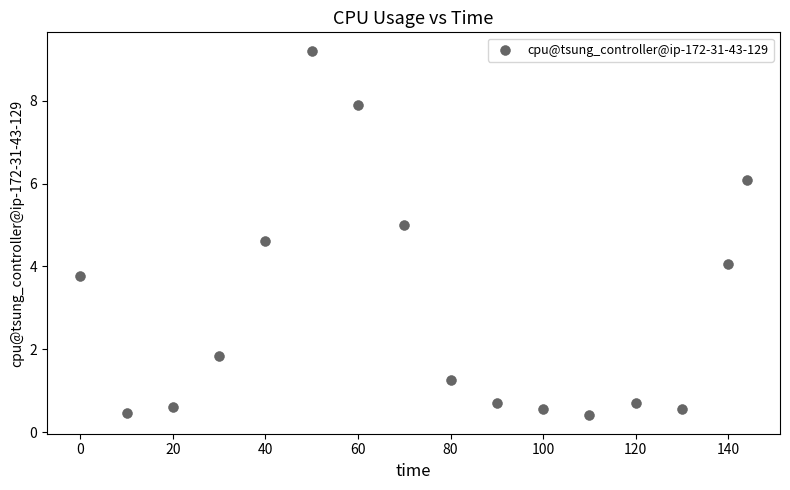

What is the range of X values (max minus min)?

144.0